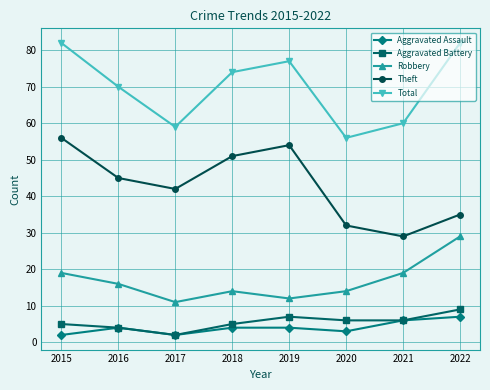

The Robbery series shows 19 at 2021. True or false?

True